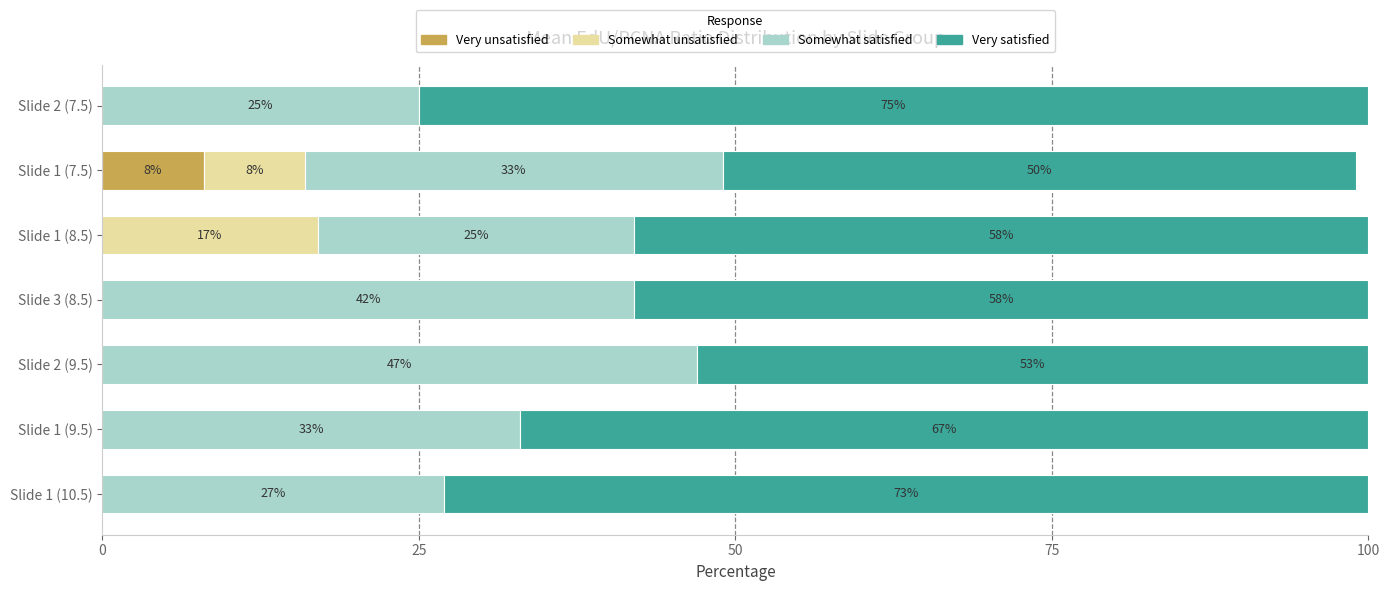

The value of Very unsatisfied at Slide 1 (10.5) is 0. True or false?

True